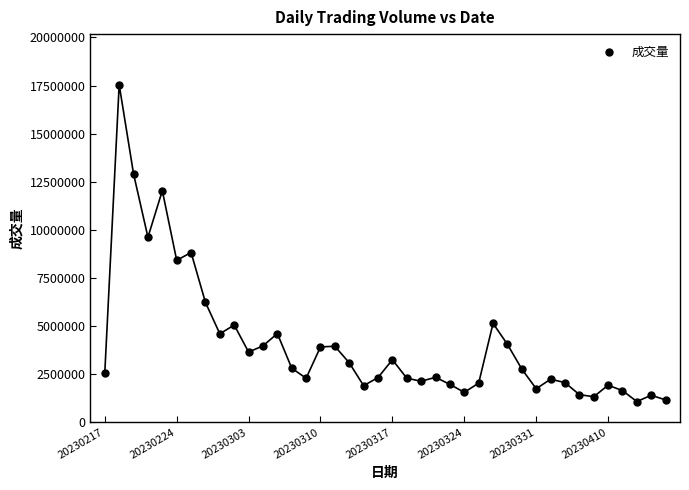

What is the range of Y values (max minus min)?

16471751